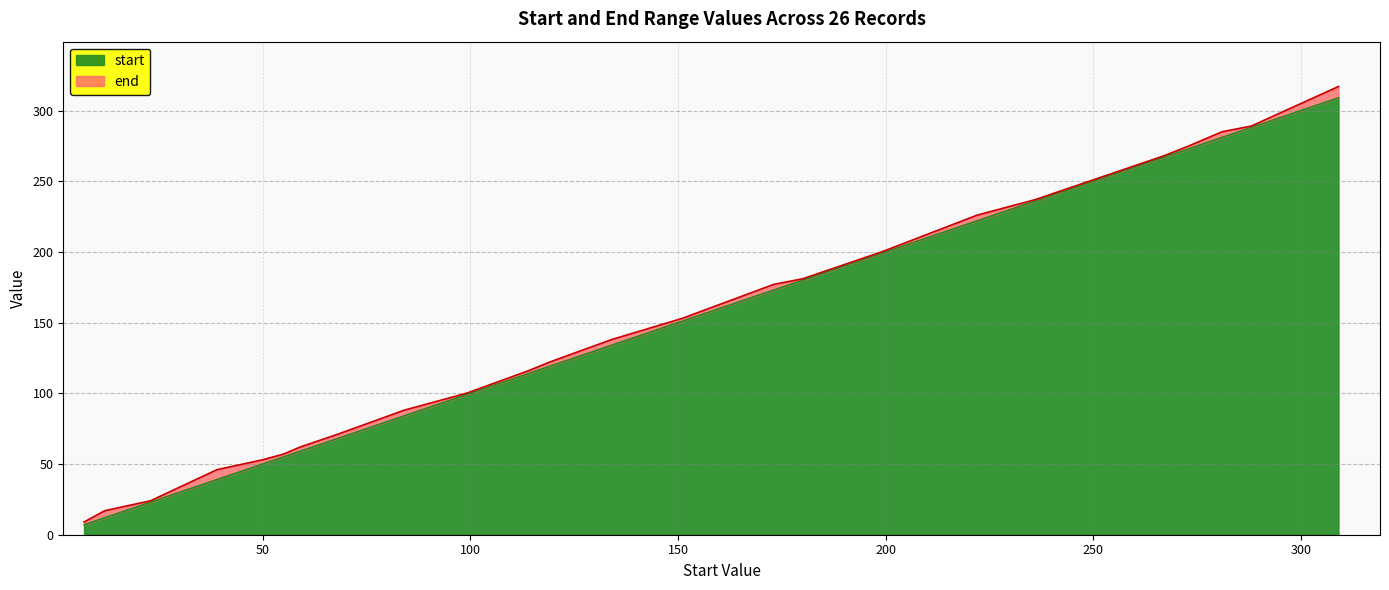

What is the sum of all end values?

3966